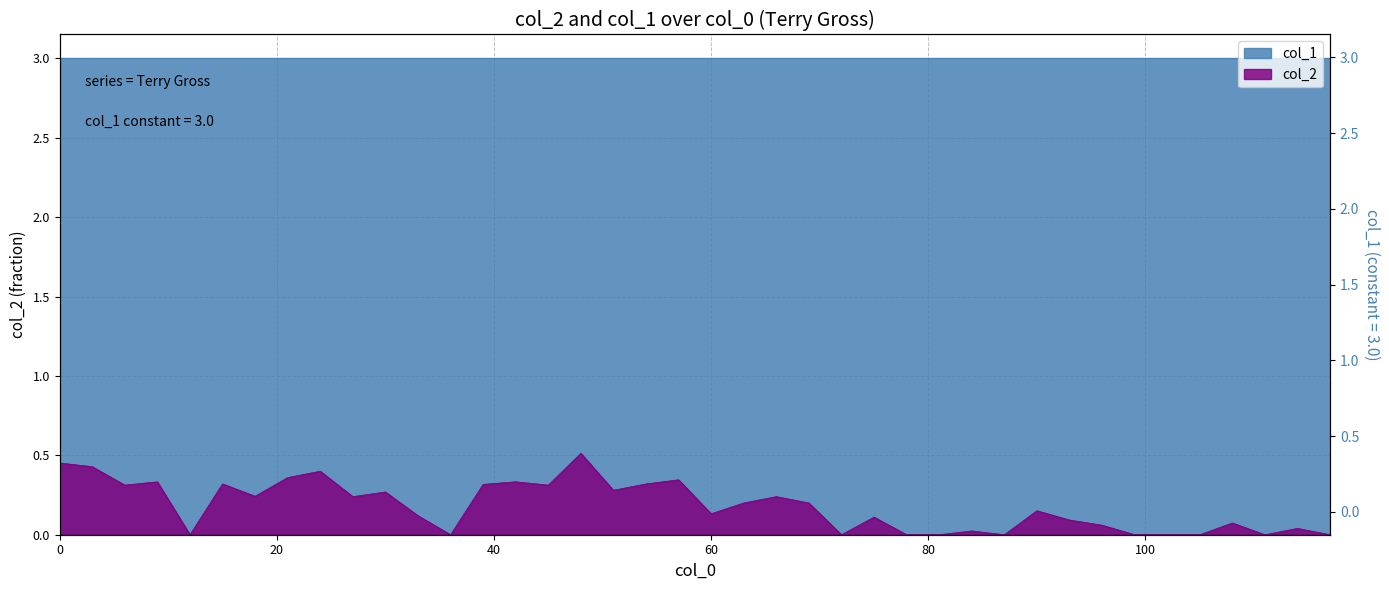

Reading left to right, transcribe all the data shown in this chart.

0.5	0.4	0.3	0.3	0.0	0.3	0.2	0.4	0.4	0.2	0.3	0.1	0.0	0.3	0.3	0.3	0.5	0.3	0.3	0.3	0.1	0.2	0.2	0.2	0.0	0.1	0.0	0.0	0.0	0.0	0.2	0.1	0.1	0.0	0.0	0.0	0.1	0.0	0.0	0.0